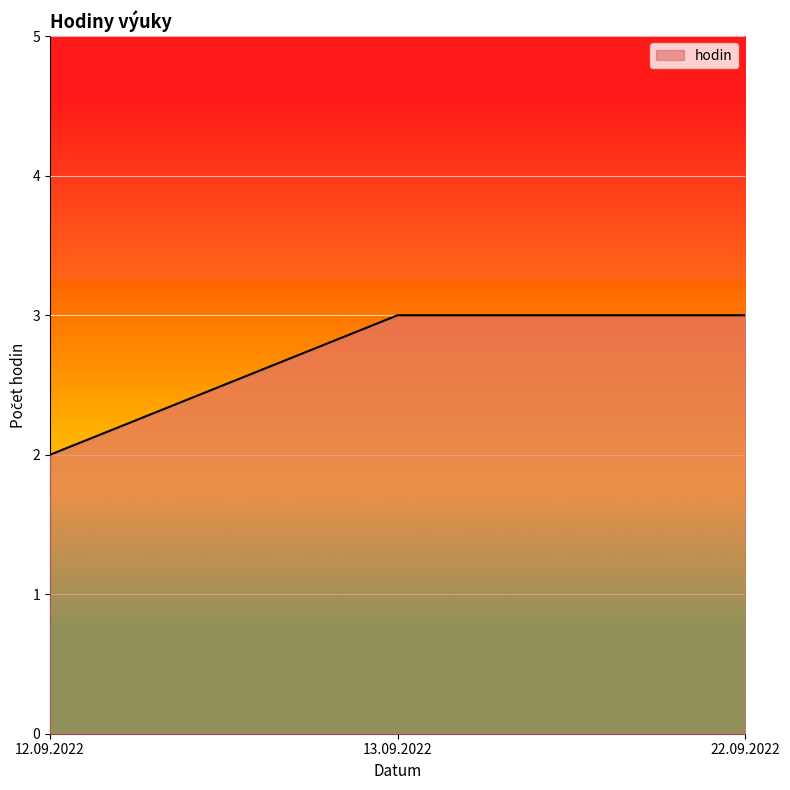

Where is the data nearest to the value 2?

12.09.2022